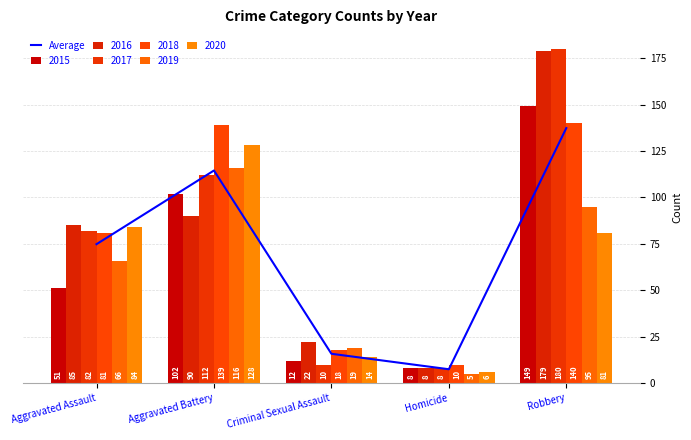

Reading left to right, list all the values displayed in this chart.

74.8	114.5	15.8	7.5	137.3